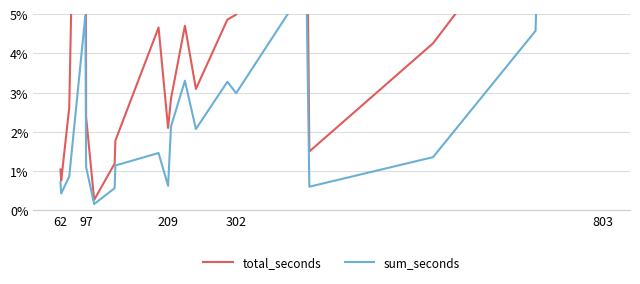

What is the value of the sum_seconds point at the 16th from the left?

0.1